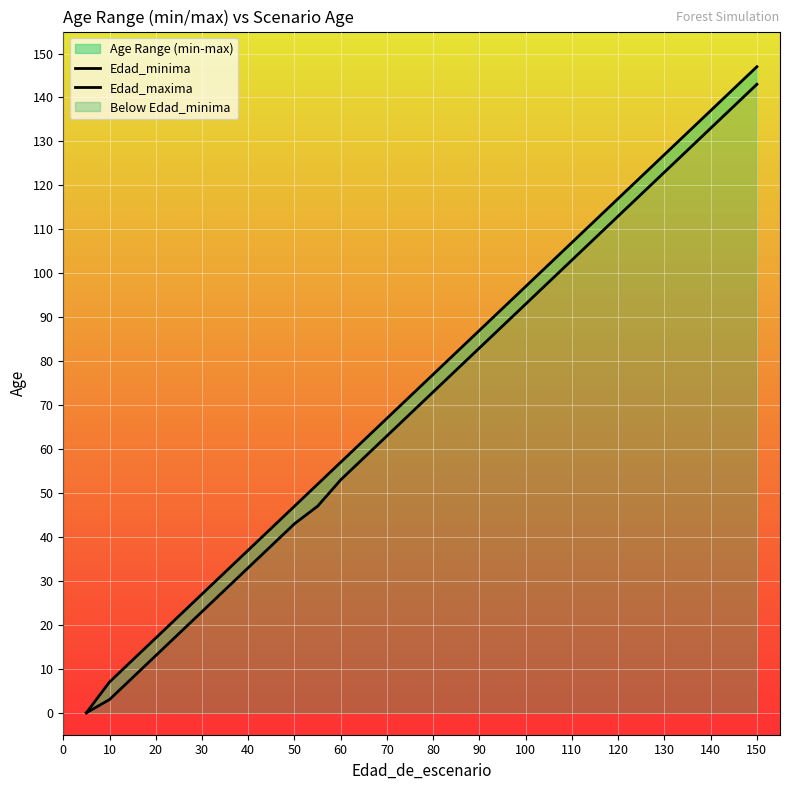

What is the difference between the maximum and minimum values in the Edad_minima series?

143